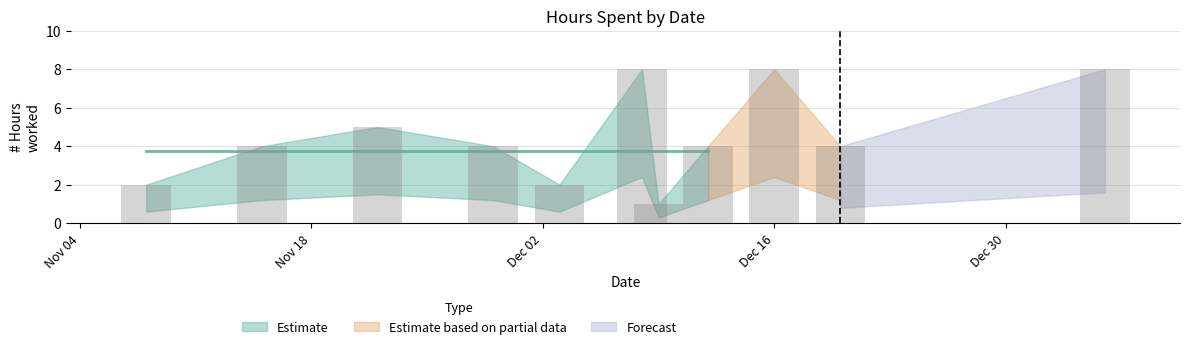

What is the greatest value displayed?

8